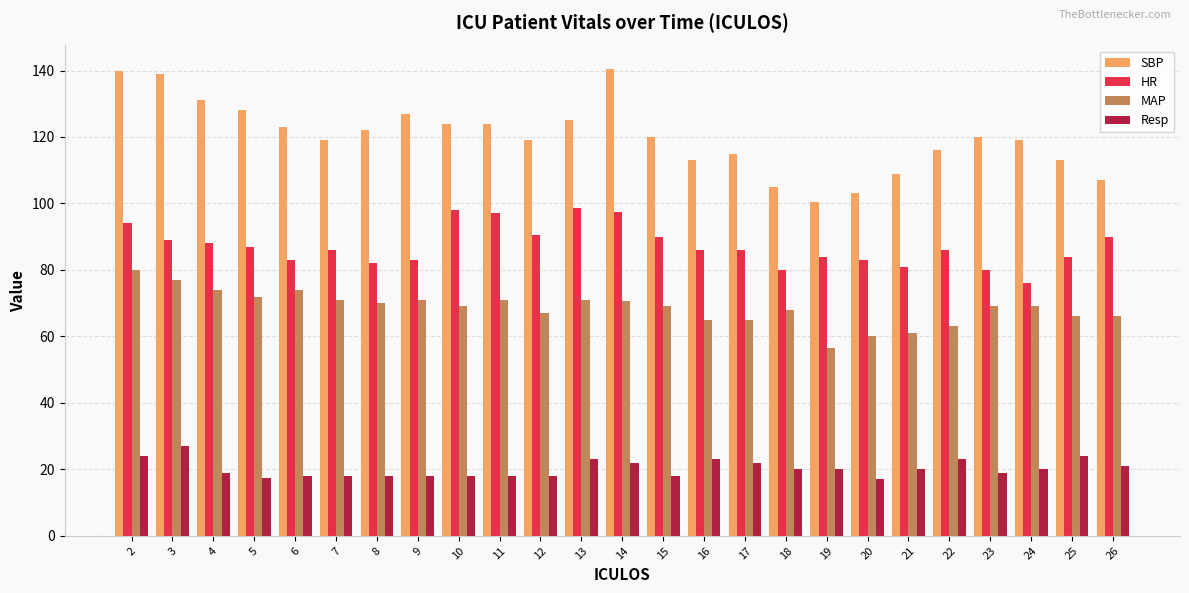

True or false: SBP has a value of 103.0 at 20.

True